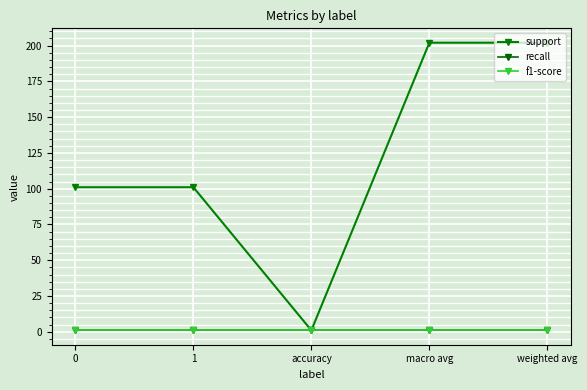

The value of recall at accuracy is 1. True or false?

True